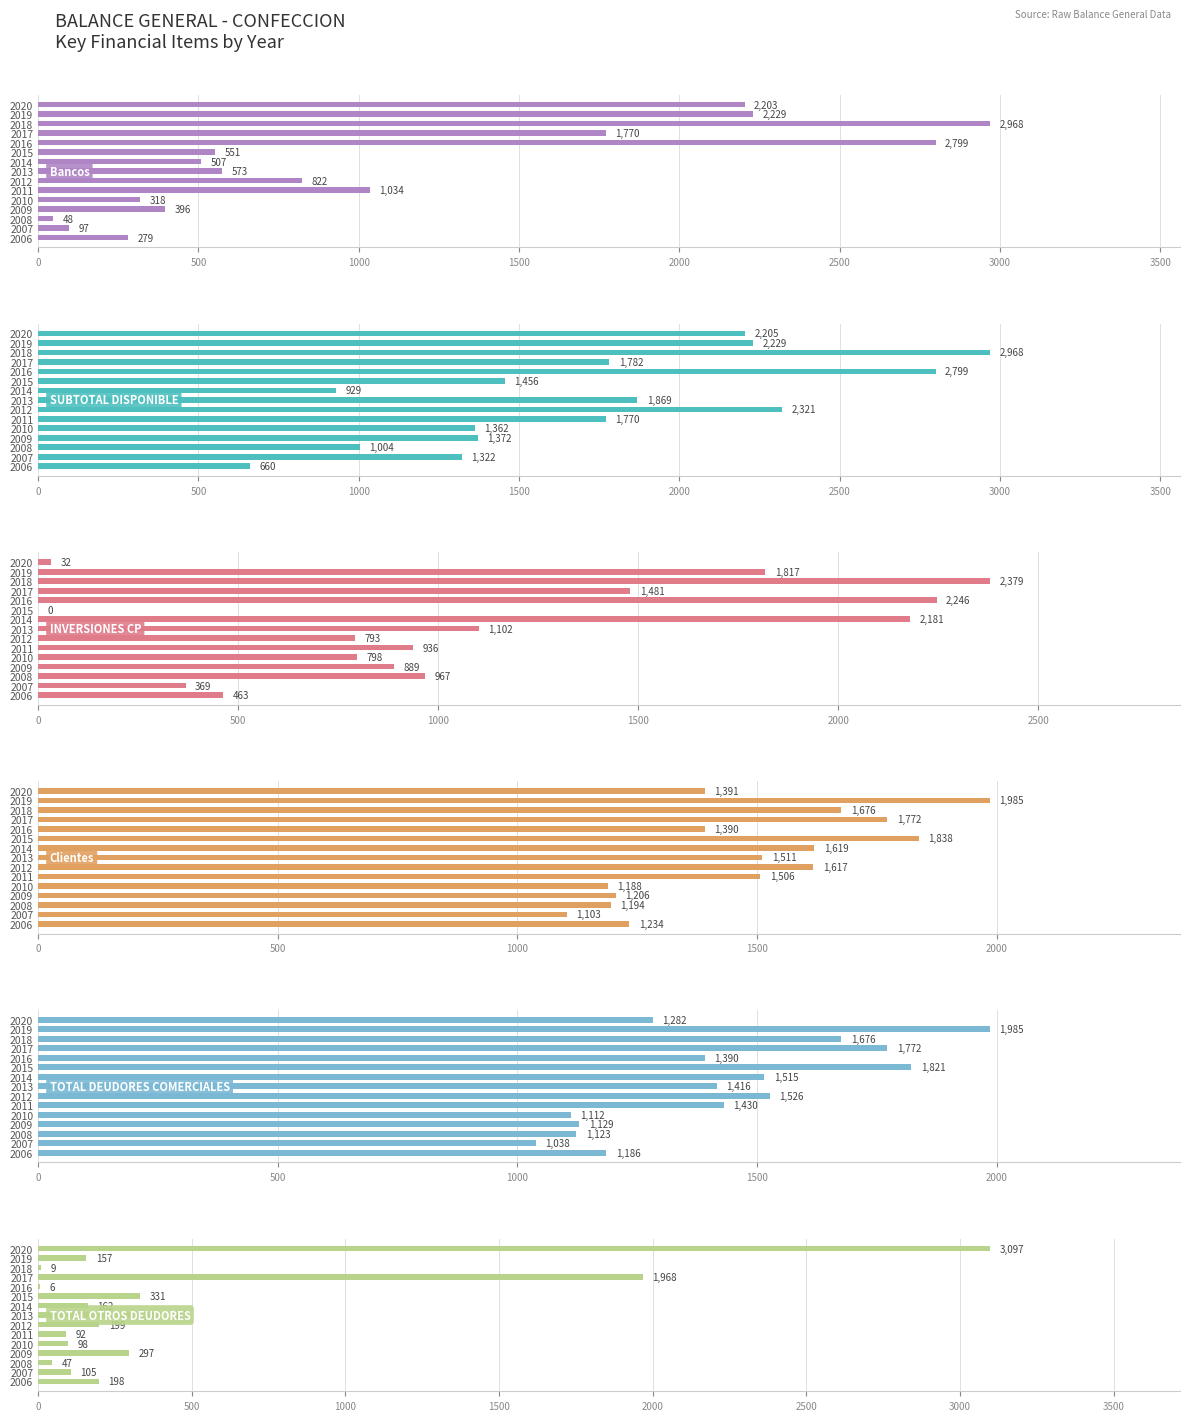

Reading right to left, transcribe all the data shown in this chart.

Bancos: 279.2	97.3	47.6	396.1	318.4	1033.8	821.8	572.8	507.3	551.0	2799.2	1770.2	2967.9	2228.7	2203.4
SUBTOTAL DISPONIBLE: 660.3	1322.1	1003.8	1372.2	1362.5	1770.5	2321.2	1869.4	929.4	1455.5	2799.2	1781.5	2967.9	2228.7	2204.9
INVERSIONES CP: 463.4	368.8	966.9	888.9	797.7	936.4	792.8	1101.8	2180.8	0.0	2245.8	1480.6	2378.7	1817.5	31.8
Clientes: 1233.7	1102.8	1194.2	1205.5	1188.0	1506.4	1617.5	1510.9	1619.3	1837.5	1390.3	1771.5	1675.8	1985.2	1390.9
TOTAL DEUDORES COMERCIALES: 1185.7	1038.3	1122.8	1129.1	1111.5	1429.9	1526.2	1415.9	1515.0	1821.3	1390.3	1771.5	1675.8	1985.2	1282.0
TOTAL OTROS DEUDORES: 197.9	105.5	46.5	297.0	97.7	91.6	198.7	403.0	161.7	330.7	5.7	1968.2	8.8	156.6	3096.9